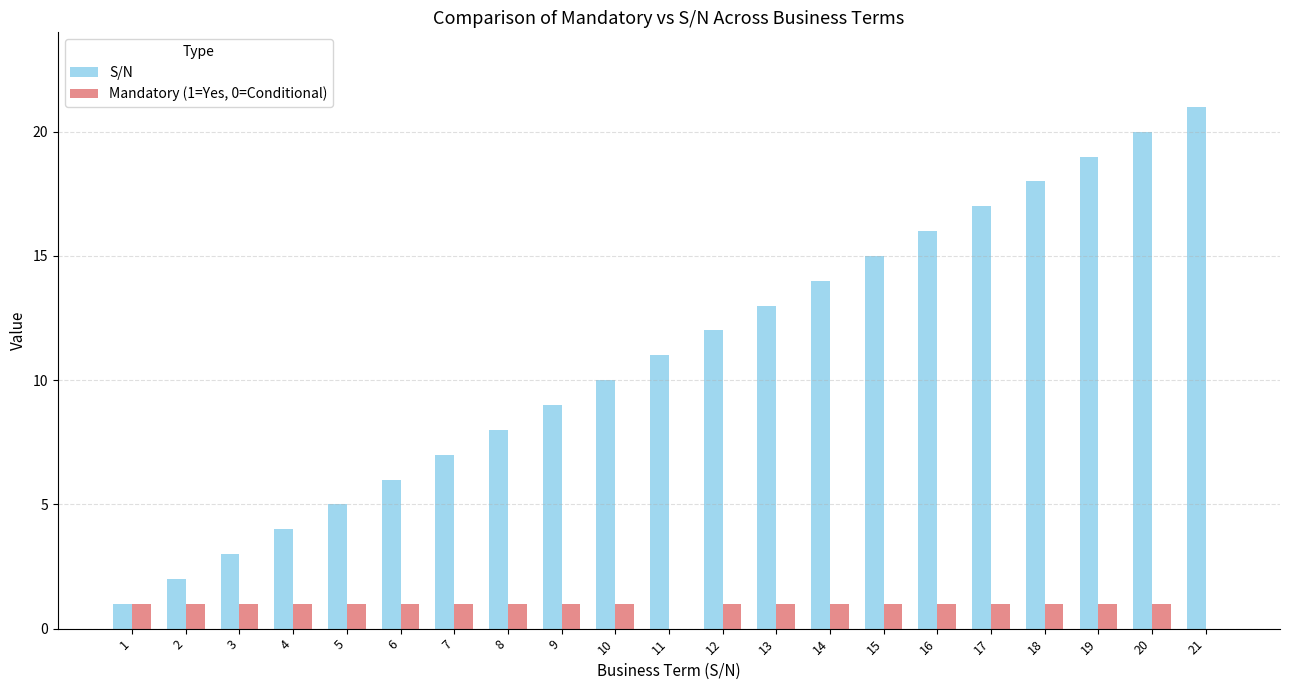

What is the spread (max minus min) of values at 11?

11